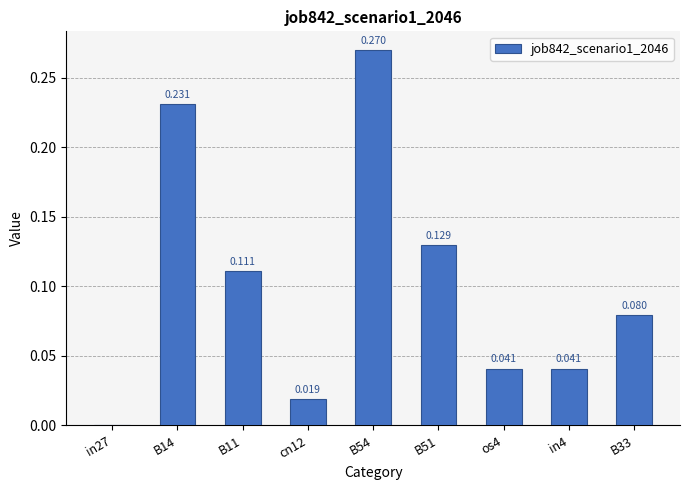

Which category has the lowest value across all series?

in27